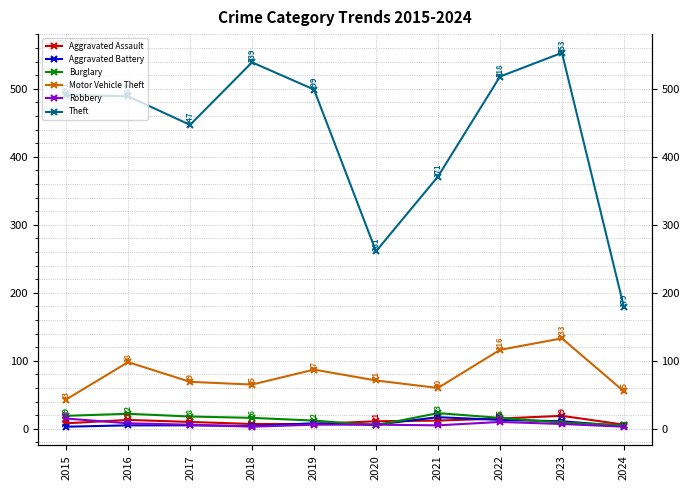

The value of Motor Vehicle Theft at 2019 is 87. True or false?

True